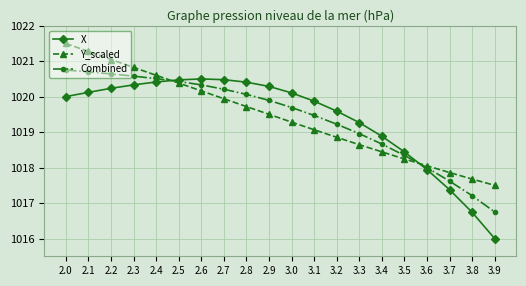

Rank the series at 3.0 from highest to lowest value.

X, Combined, Y_scaled